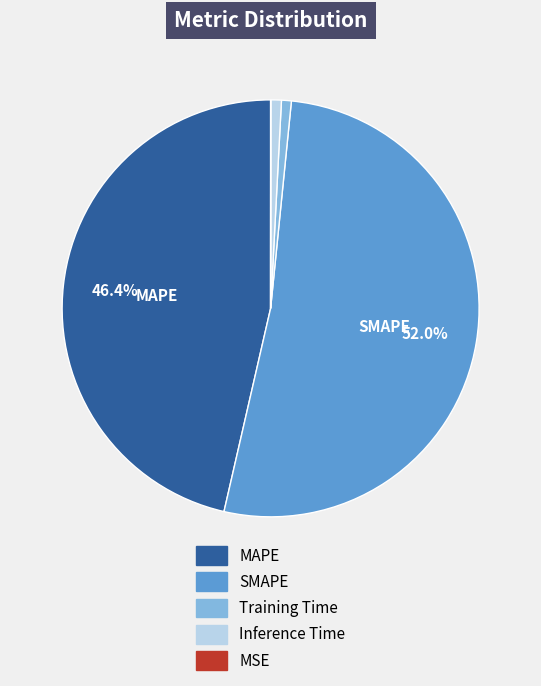

To the nearest percent, what percentage of the pie is Training Time?

1%